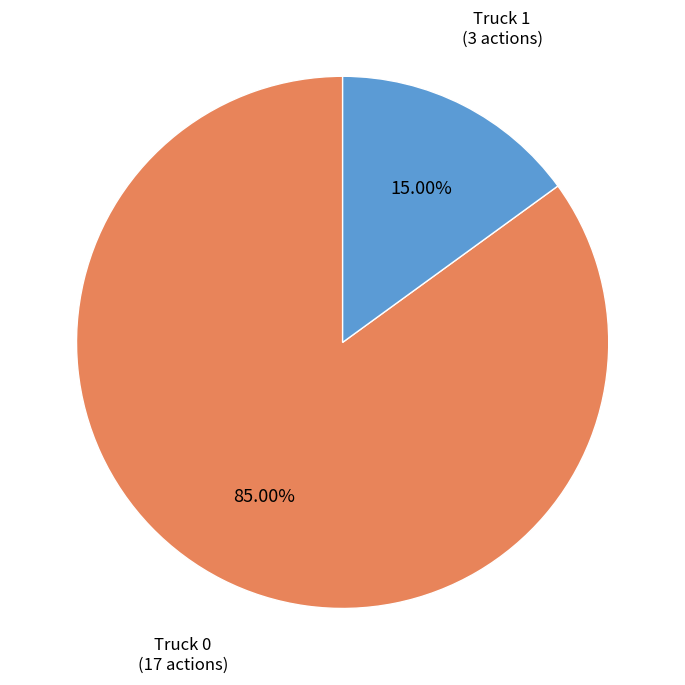

Is there a majority slice in this chart?

Yes